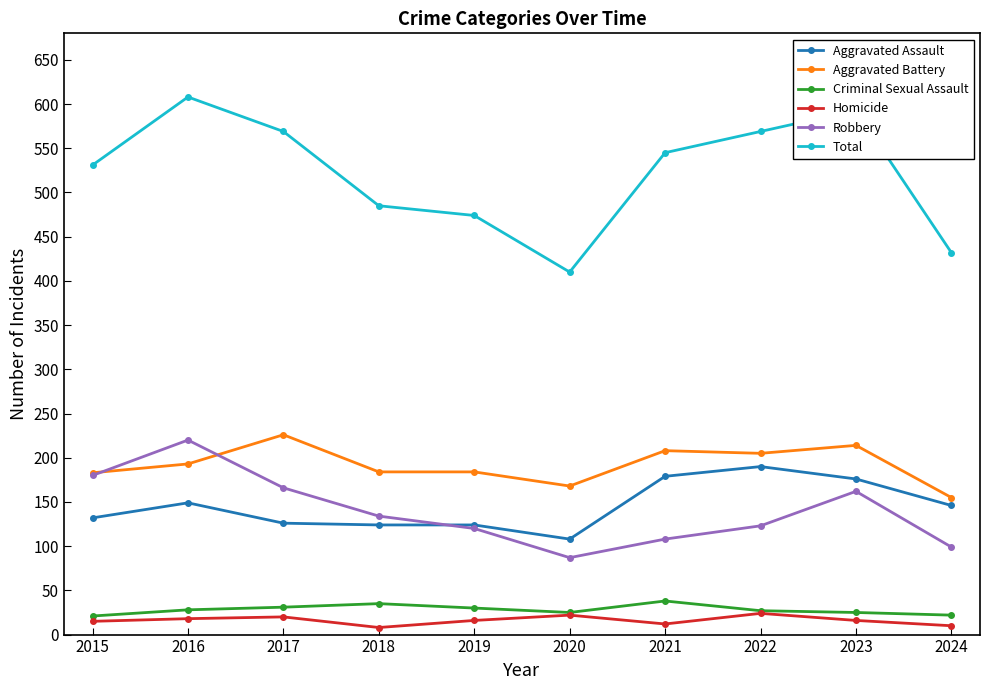

True or false: Aggravated Assault has a value of 216 at 2016.

False